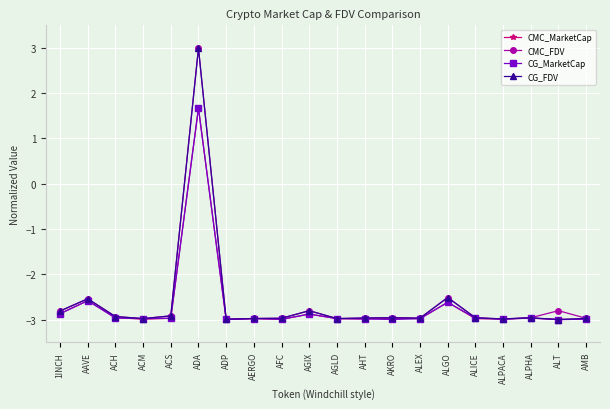

How many lines are shown in the chart?

4